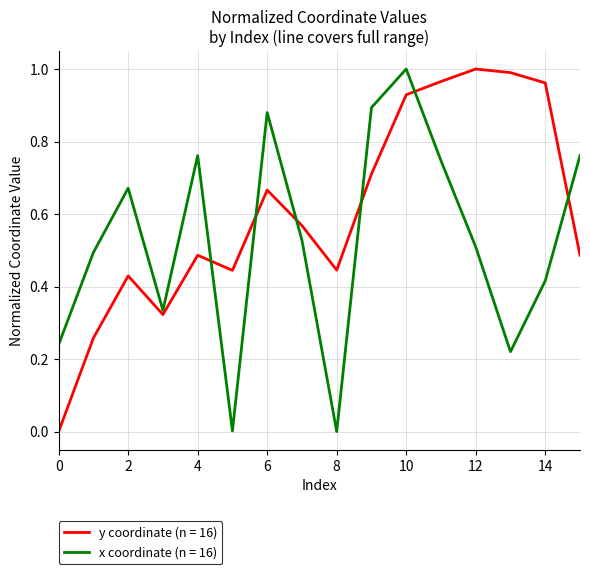

True or false: y coordinate (n = 16) and x coordinate (n = 16) intersect in this chart.

True